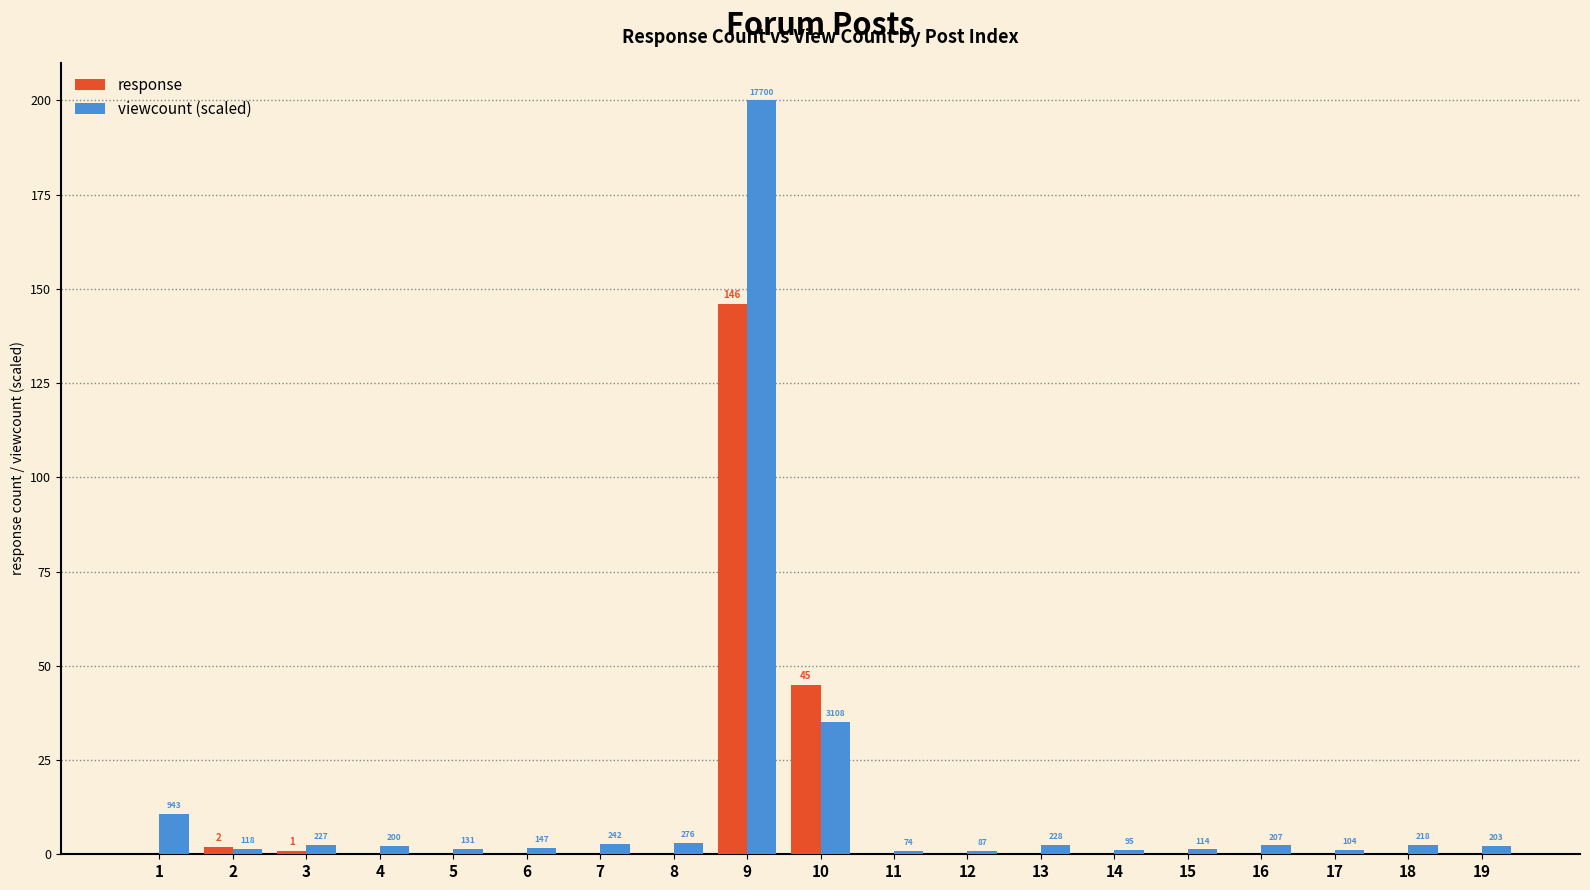

At which label is viewcount (scaled) closest to 100?

10